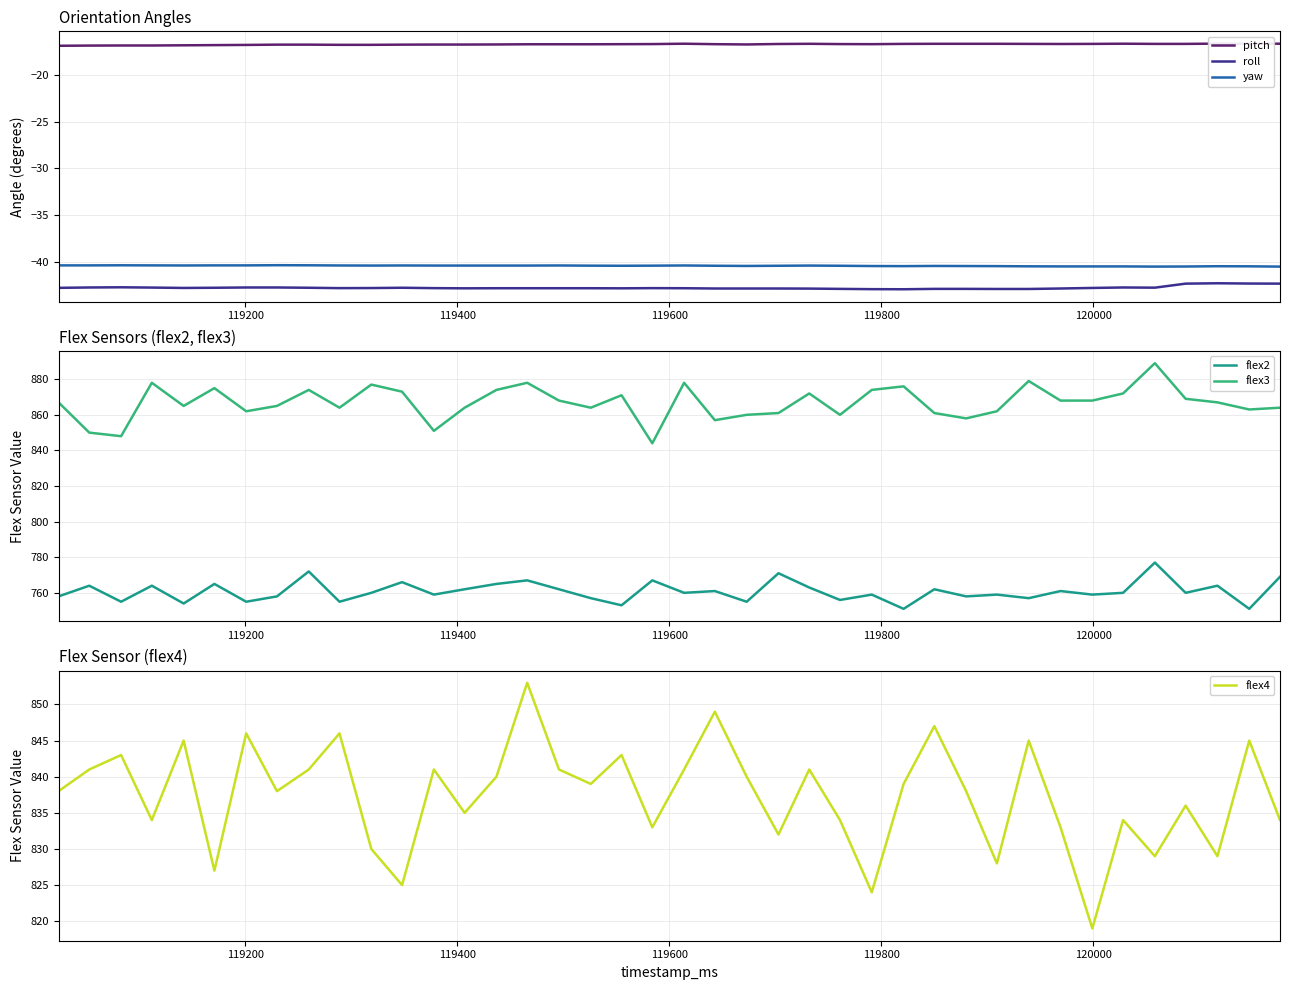

What is the maximum value for flex2?

777